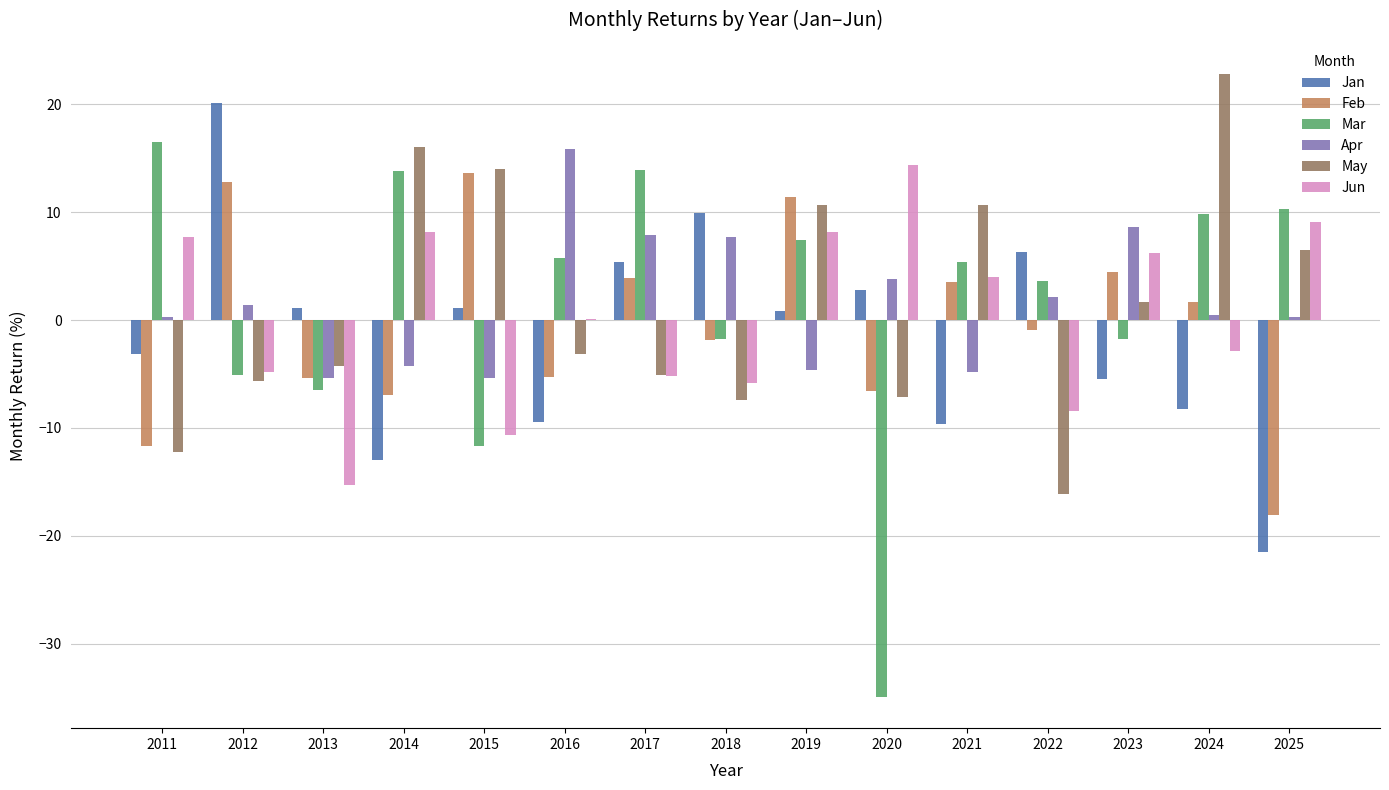

The Mar series shows -2.2 at 2012. True or false?

False